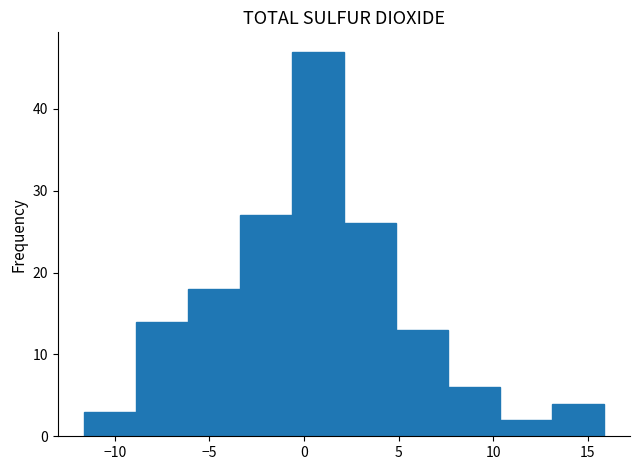

Reading left to right, transcribe this chart: for each bar, give the range it covers on the x-axis and its height. Neither the bar edges nor the heights are printed on the chart, so give them approximately, as read against the axes.

-11.5 to -9.0: 3
-9.0 to -6.0: 14
-6.0 to -3.5: 18
-3.5 to -0.5: 27
-0.5 to 2.0: 47
2.0 to 5.0: 26
5.0 to 7.5: 13
7.5 to 10.5: 6
10.5 to 13.0: 2
13.0 to 16.0: 4